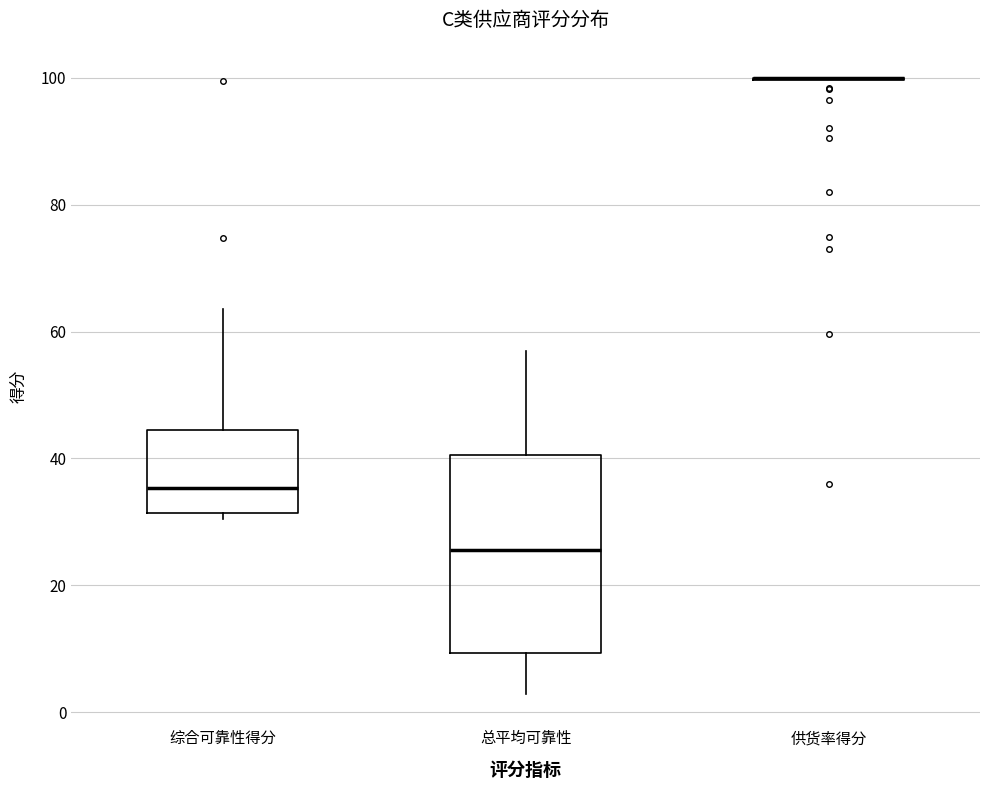

Which box is the tallest, from its lower edge to its upper edge?

总平均可靠性